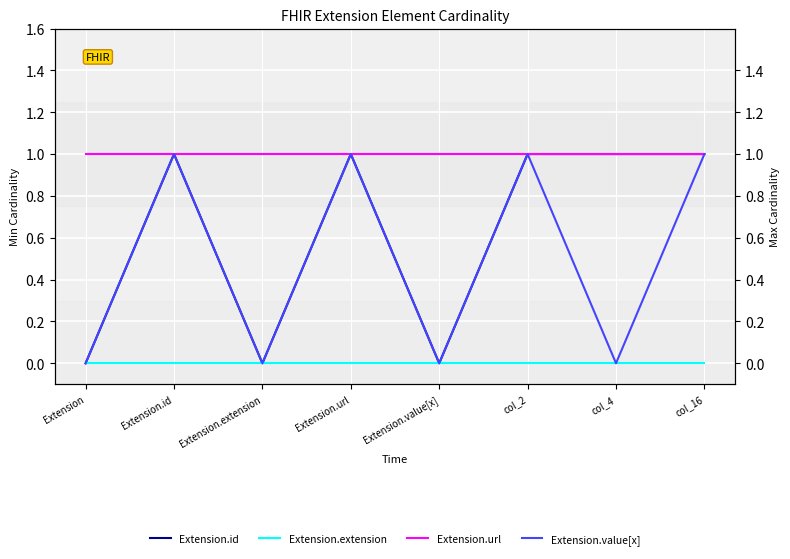

Is the value of Extension.value[x] at Extension.id greater than the value of Extension.url at col_16?

No